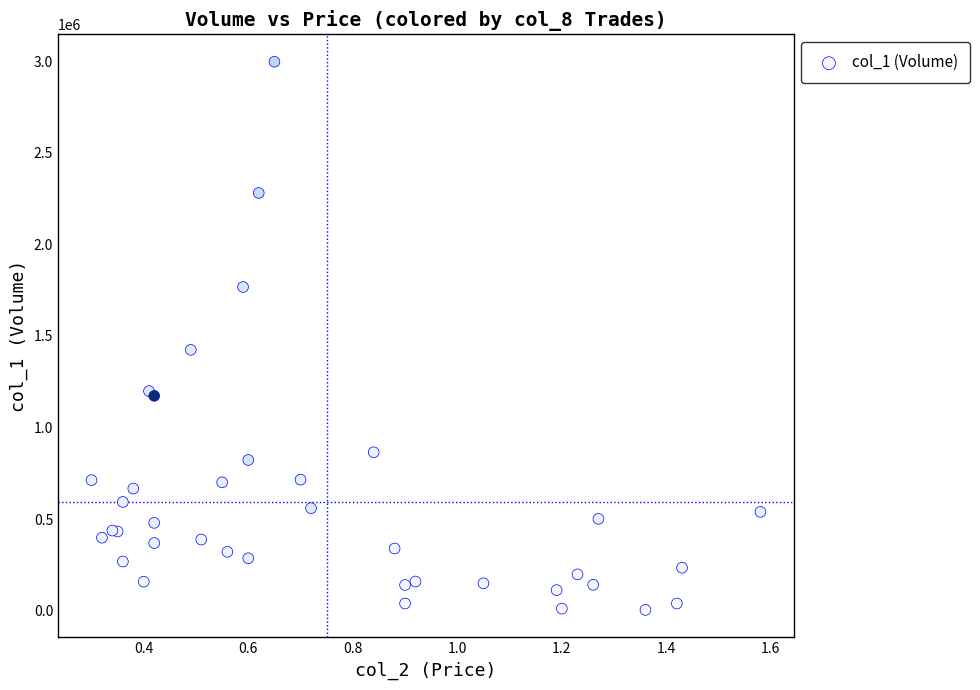

What Y value in the scatter plot is closest to 1500500?

1424000